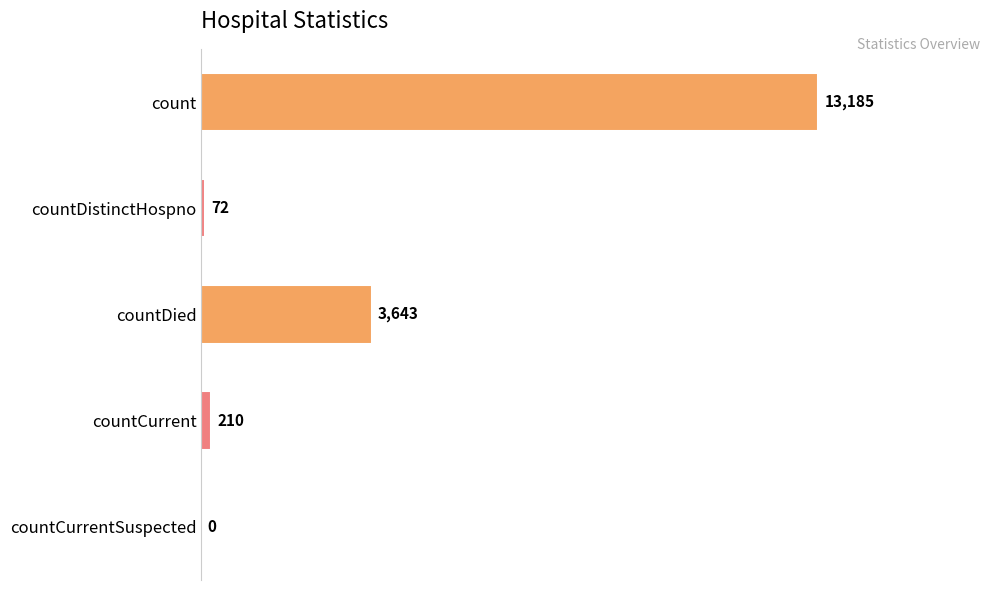

How many data points does each series have?

5